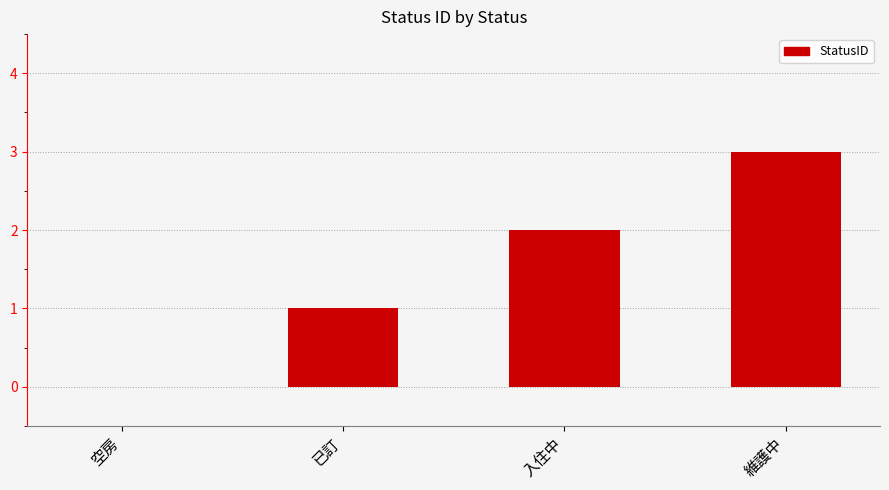

Which label corresponds to the largest value in the chart?

維護中